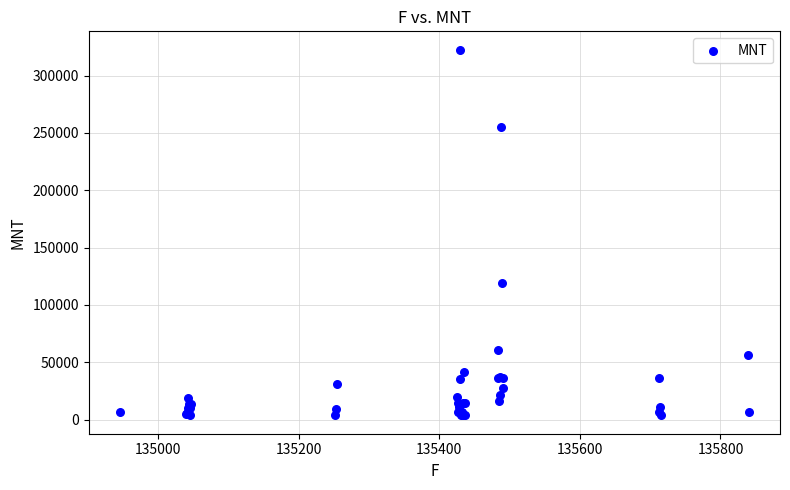

What Y value in the scatter plot is closest to 163151?

119000